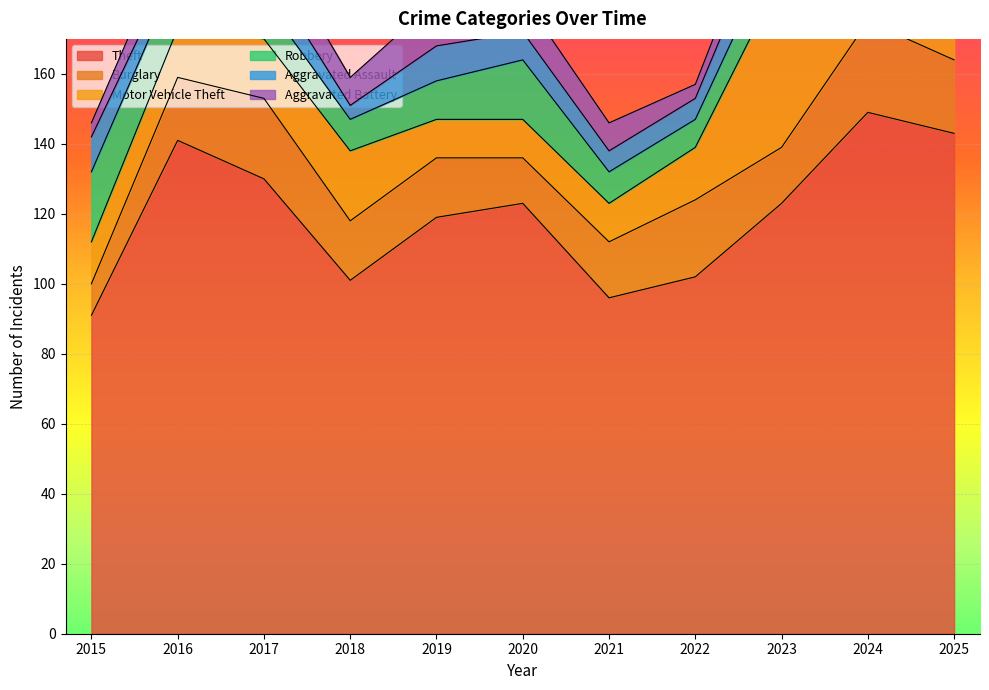

True or false: Aggravated Assault has a value of 2 at 2018.

False